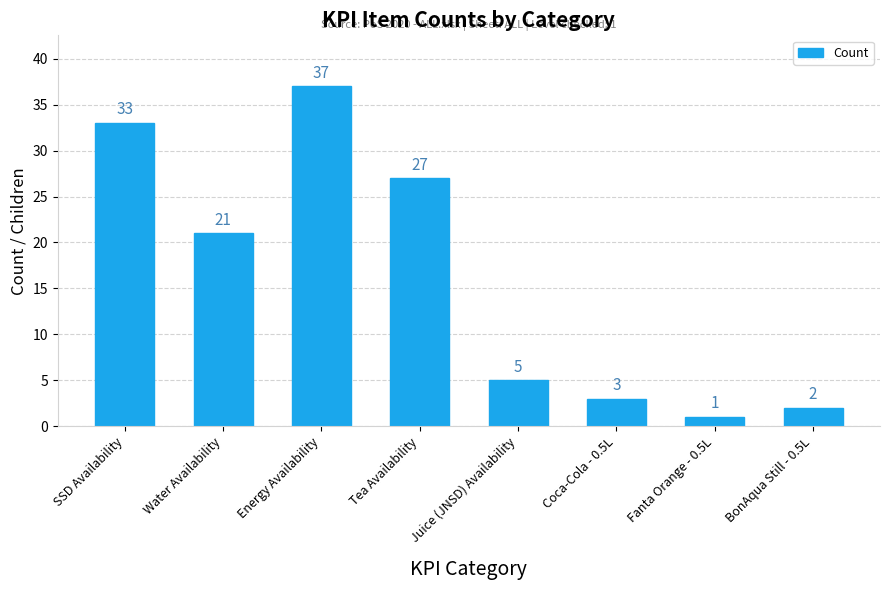

What is the change in value from Water Availability to Tea Availability?

+6